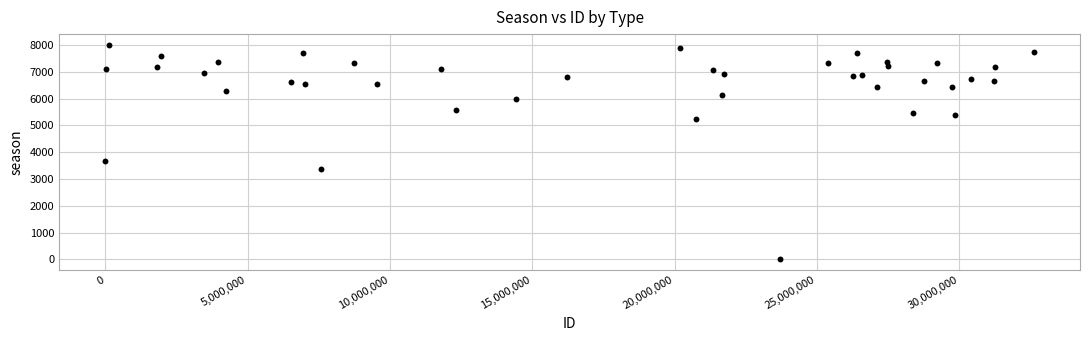

What Y value in the scatter plot is closest to 4004?

3664